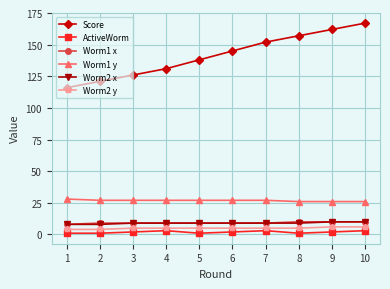

Is the value of Worm2 x at 2 greater than the value of Worm1 y at 5?

No